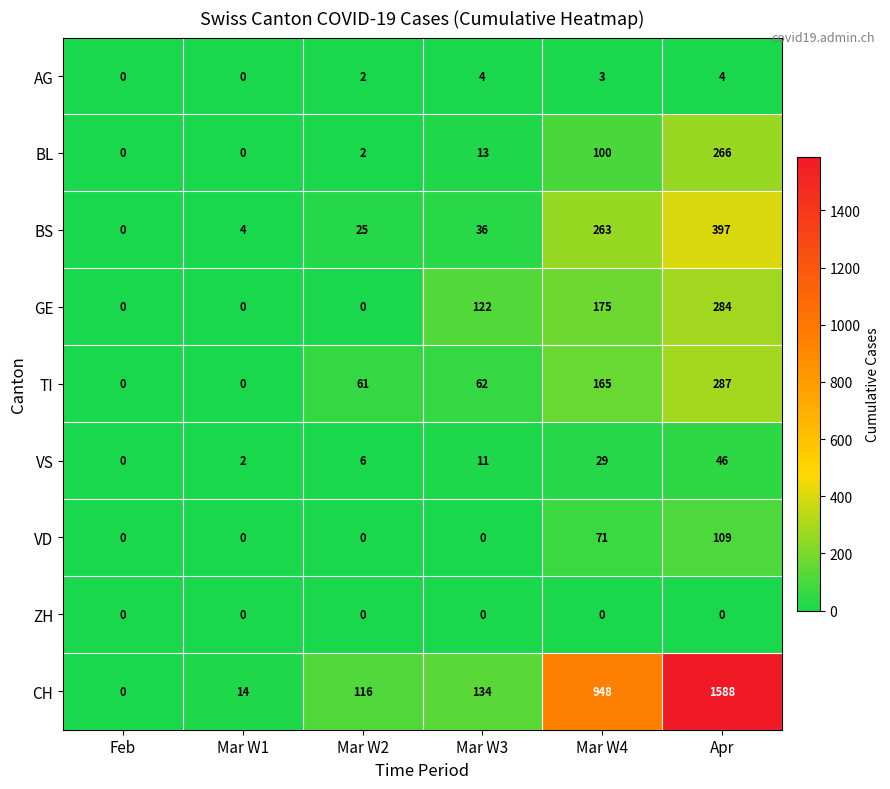

What is the sum of all VS values?

94